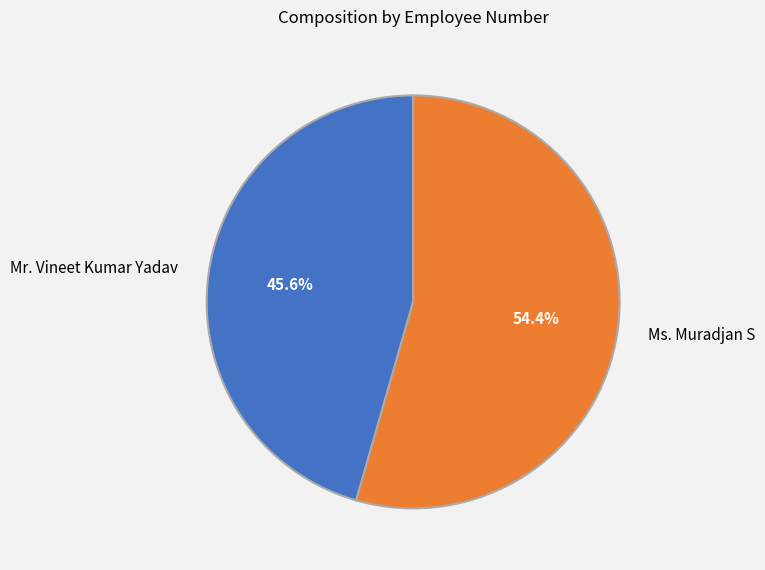

Do Mr. Vineet Kumar Yadav and Ms. Muradjan S together represent more than half of the pie?

Yes